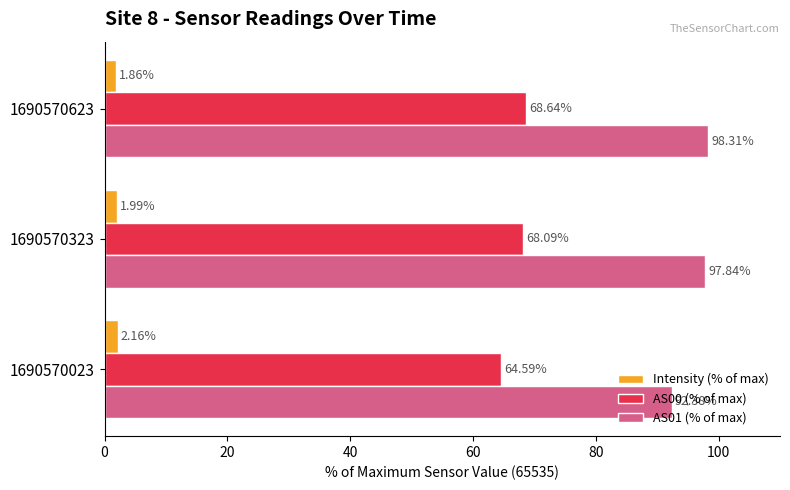

At 1690570023, list the series in order from smallest to largest.

Intensity (% of max), AS00 (% of max), AS01 (% of max)